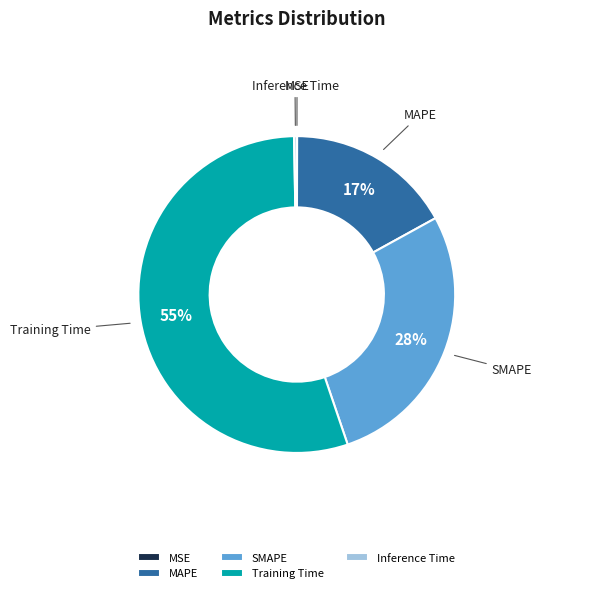

Is the sum of SMAPE and MAPE greater than half?

No